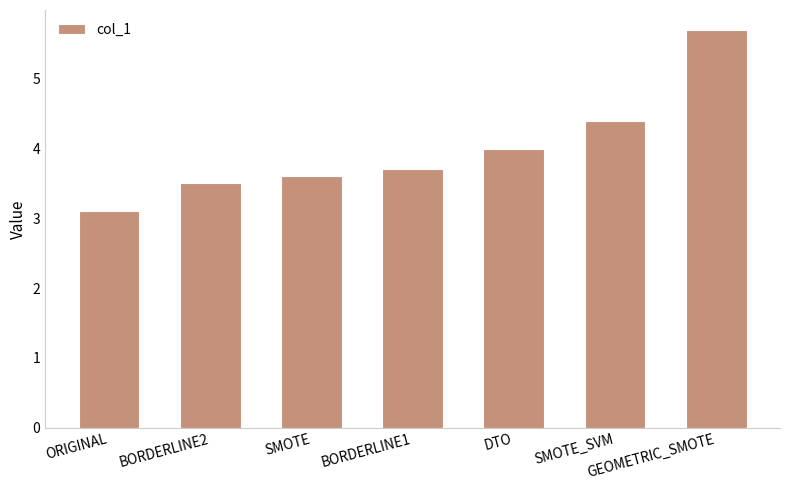

The value at GEOMETRIC_SMOTE is 2.8. True or false?

False